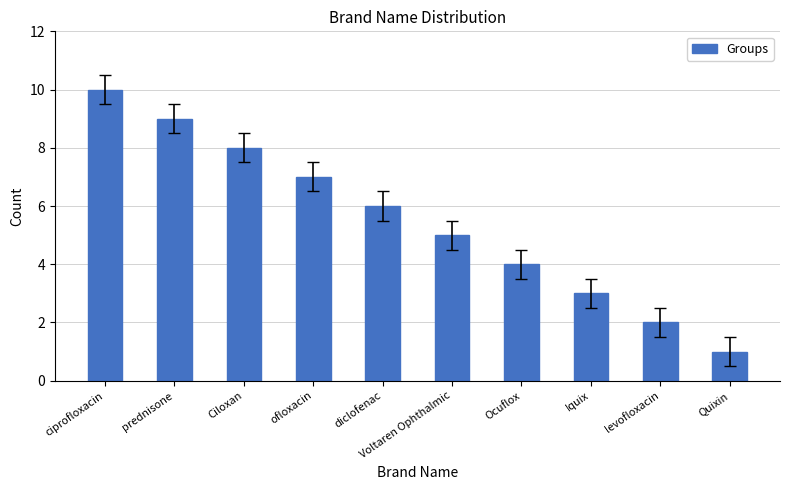

Reading right to left, transcribe all the data shown in this chart.

Quixin=1	levofloxacin=2	Iquix=3	Ocuflox=4	Voltaren Ophthalmic=5	diclofenac=6	ofloxacin=7	Ciloxan=8	prednisone=9	ciprofloxacin=10